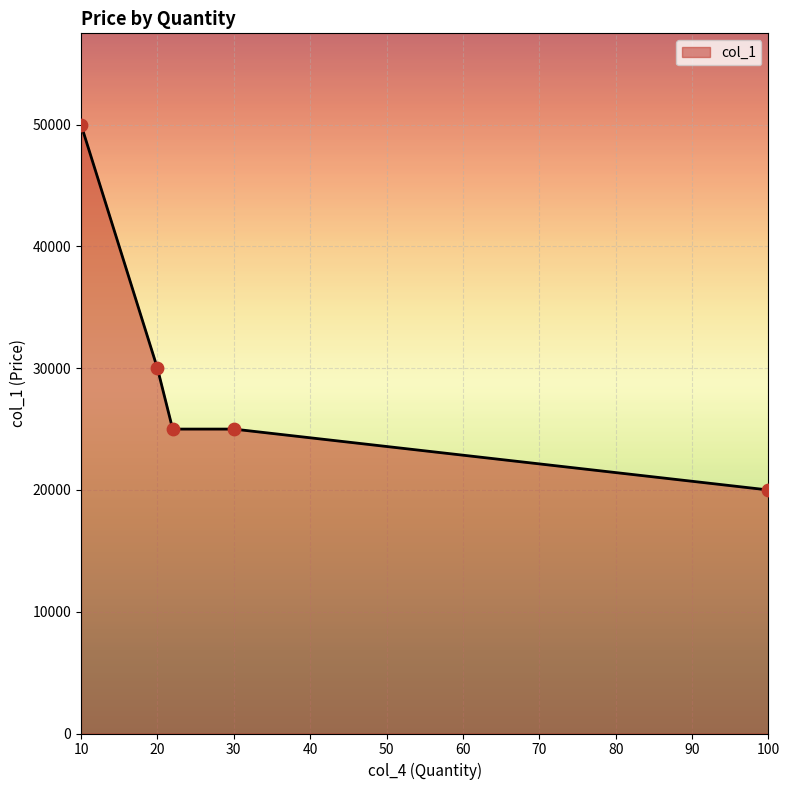

What is the smallest value displayed?

20000